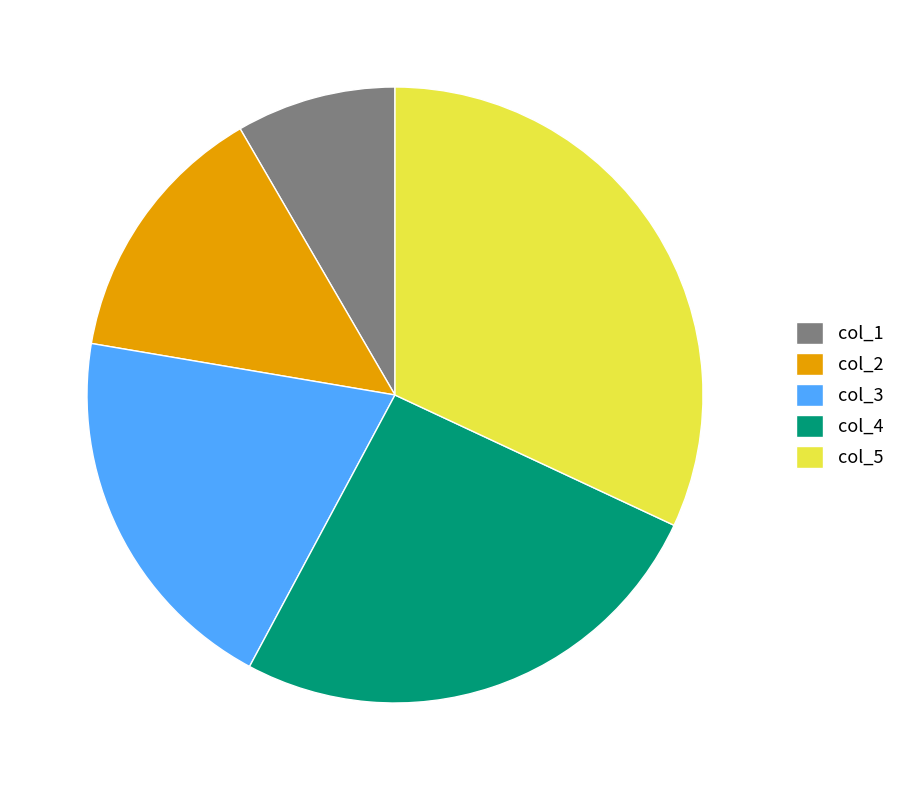

Rank the categories by value from highest to lowest.

col_5, col_4, col_3, col_2, col_1